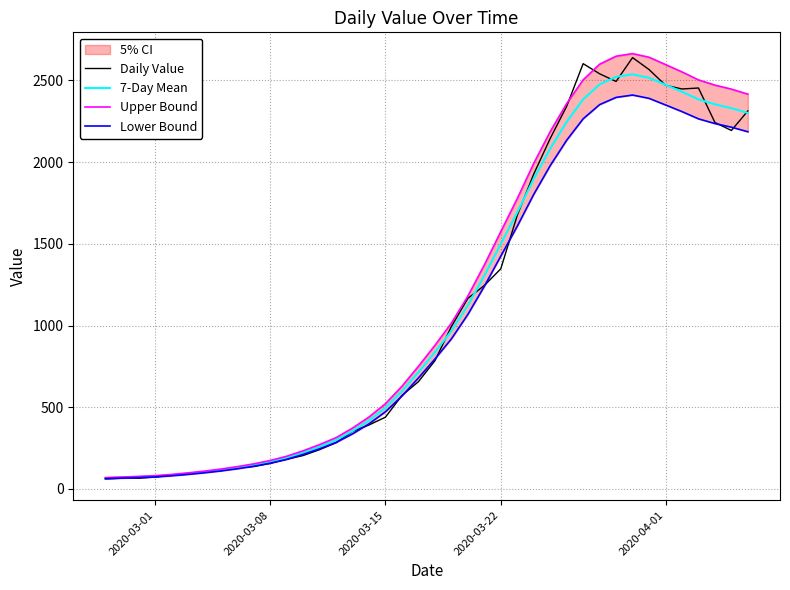

What is the lowest value of the 7-Day Mean series?

65.8